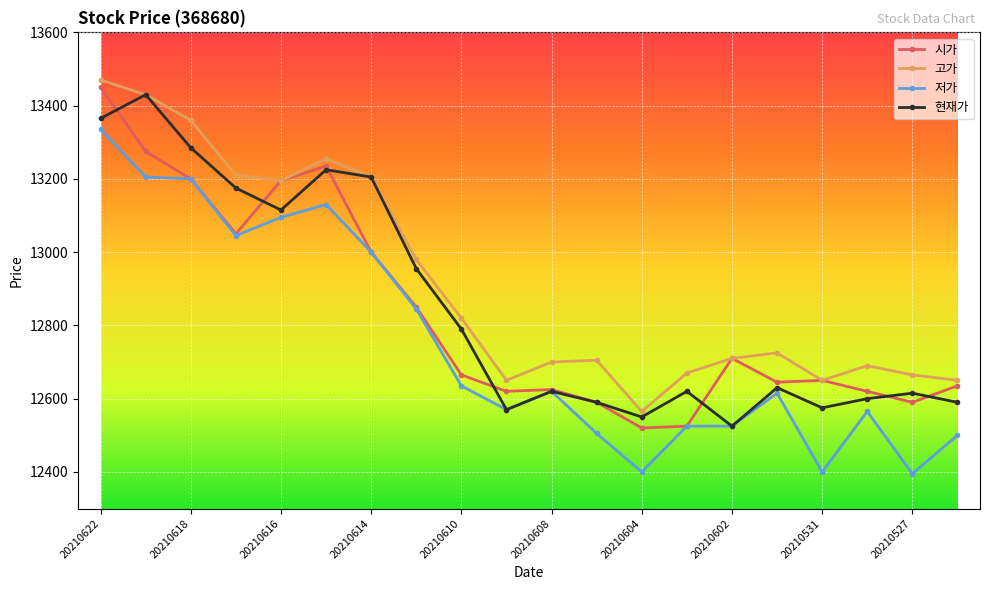

Is this an area chart (filled region under the line)?

No